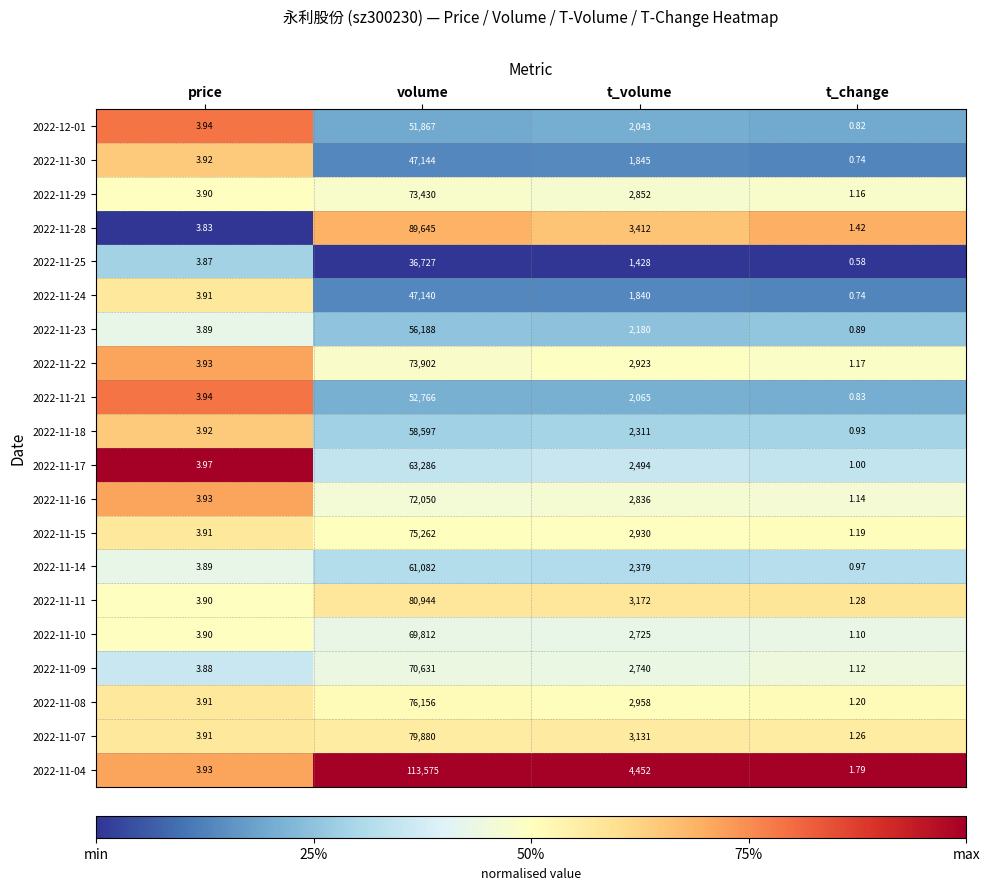

At which label is 2022-11-16 closest to 36025?

t_volume